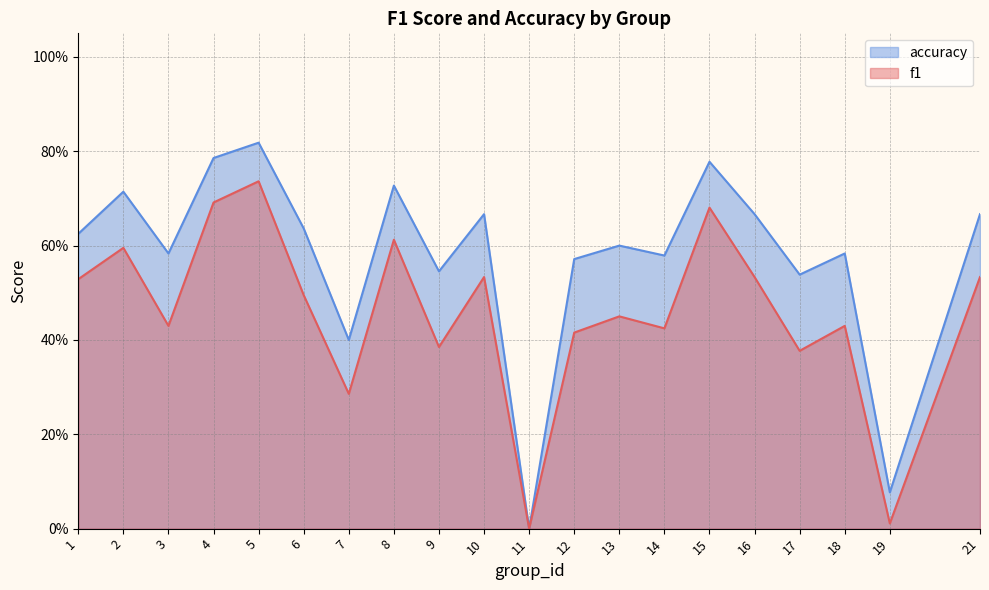

The value of accuracy at 1 is 0.4. True or false?

False